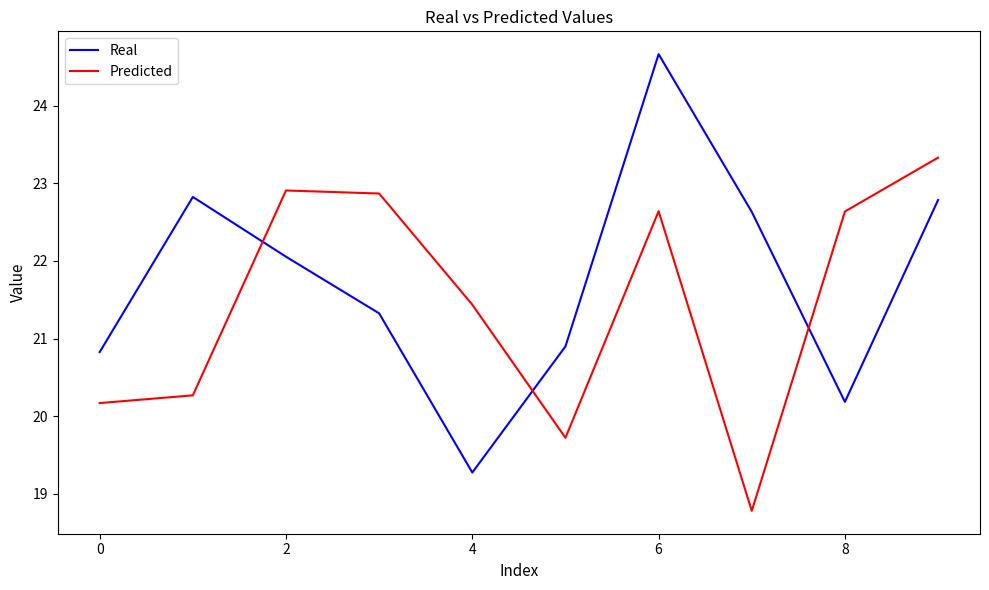

What is the maximum value shown in the chart?

24.7